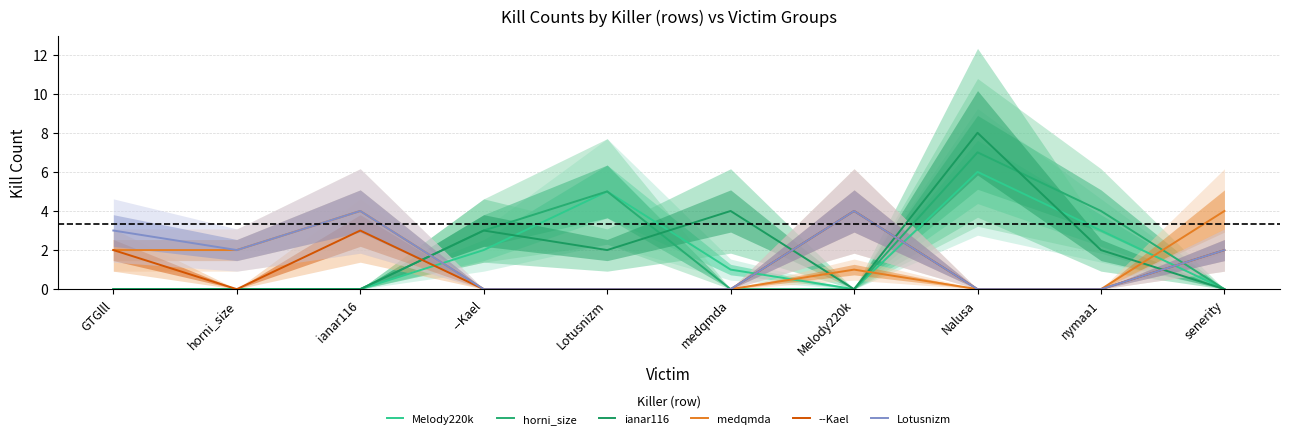

At --Kael, list the series in order from smallest to largest.

medqmda, --Kael, Lotusnizm, Melody220k, horni_size, ianar116